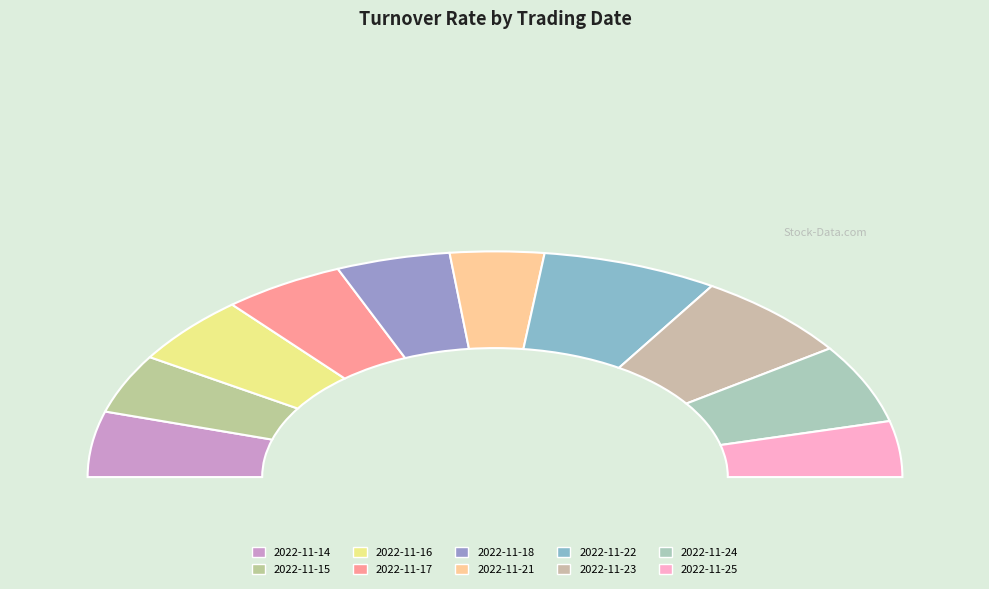

To the nearest percent, what percentage of the pie is 2022-11-17?

10%